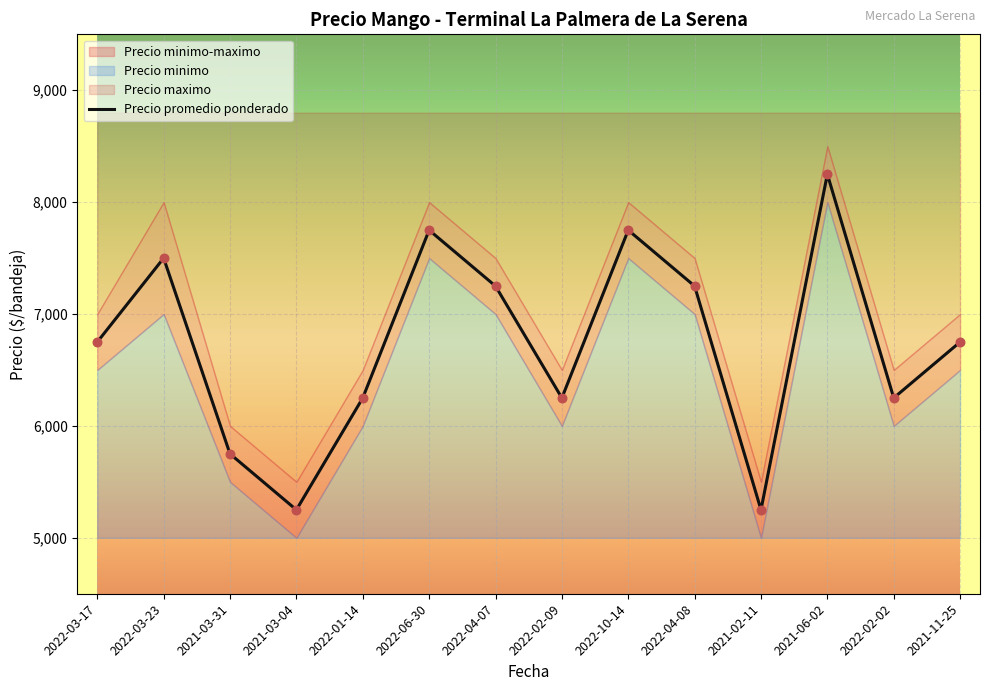

The value of Precio promedio ponderado at 2022-10-14 is 7750. True or false?

True